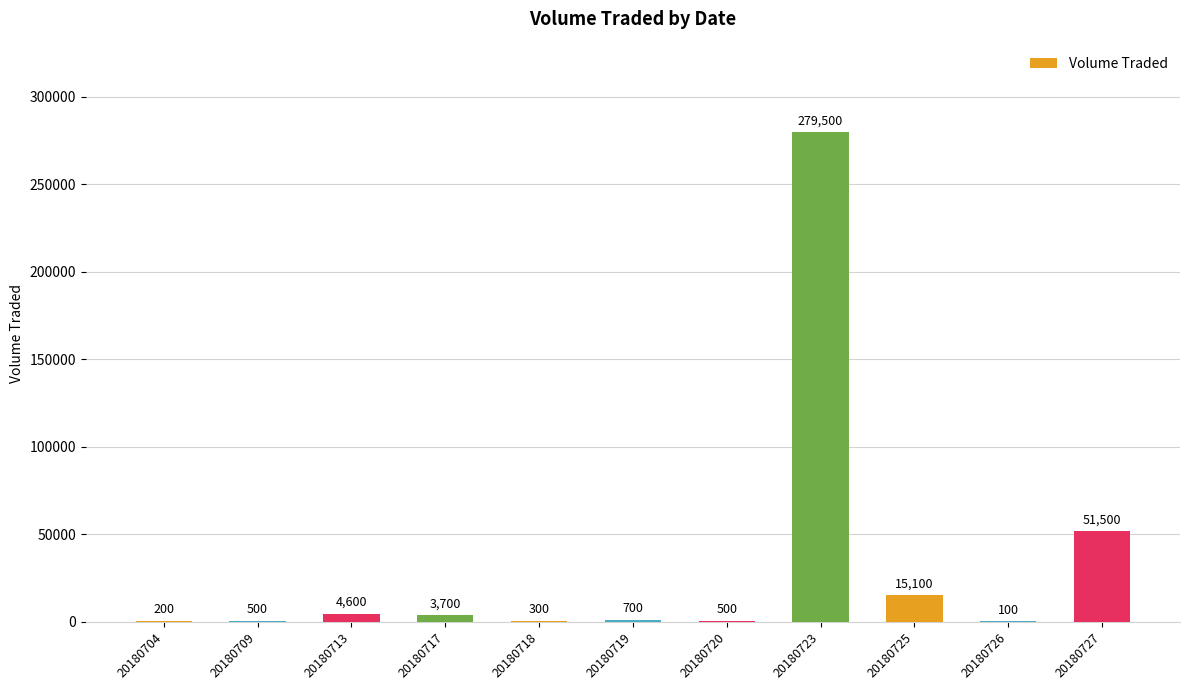

What is the change in value from 20180704 to 20180725?

+14900